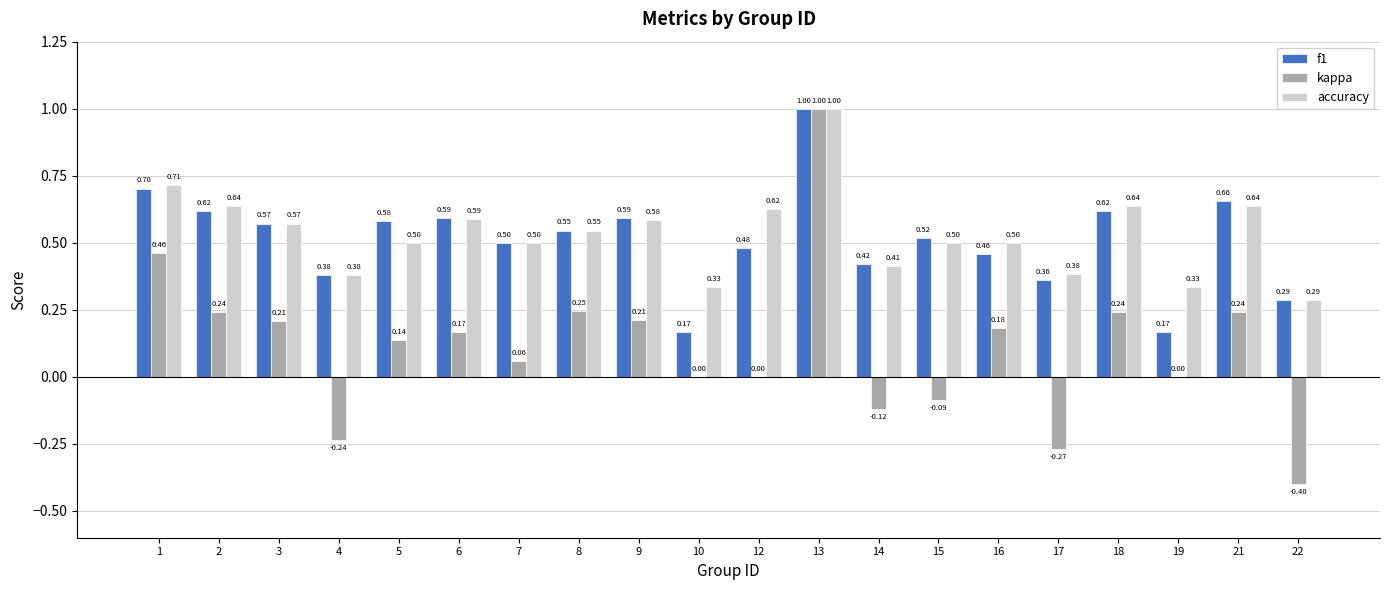

Is the value of f1 at 14 greater than the value of accuracy at 3?

No